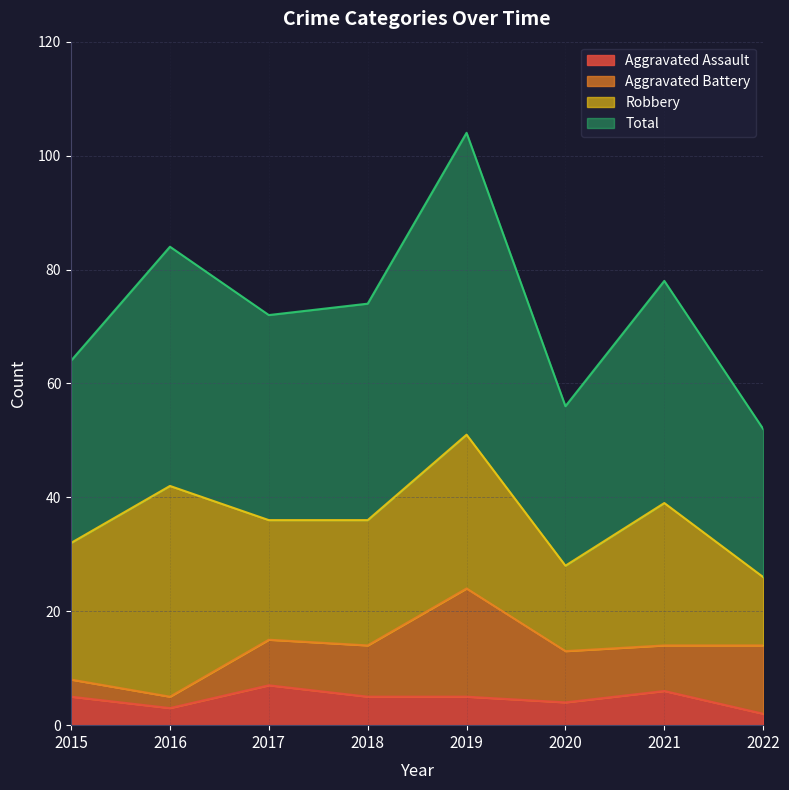

Which category has the lowest value in the Total series?

2022